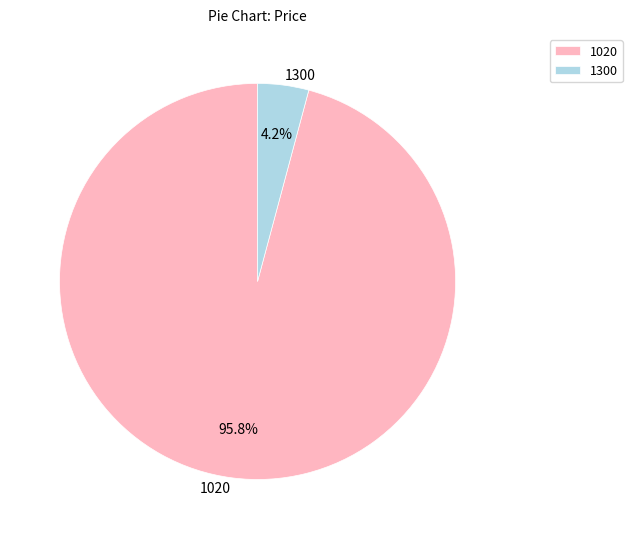

What percentage do 1020 and 1300 together represent?

100.0%